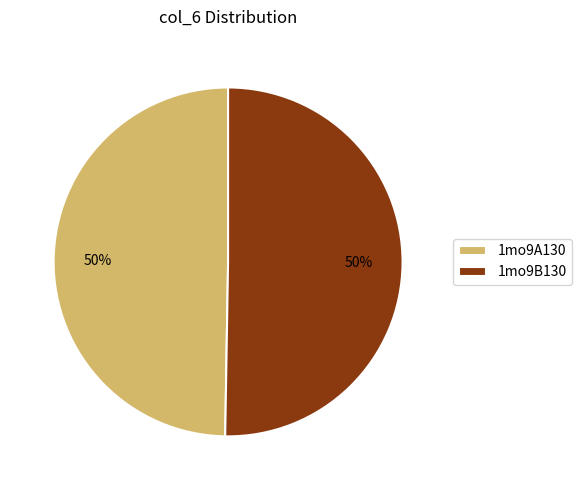

The 1mo9A130 slice represents 50% of the pie. True or false?

True